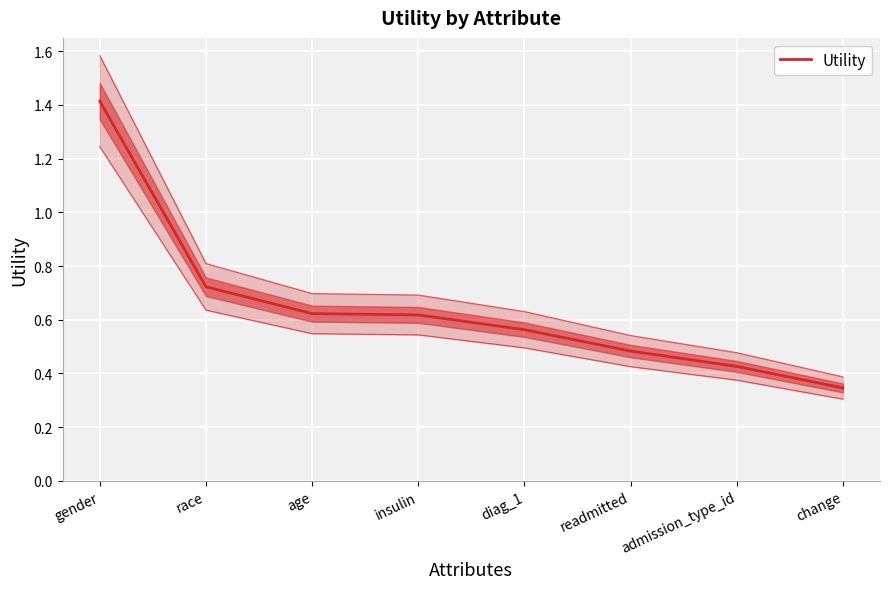

Which category has the highest value across all series?

gender